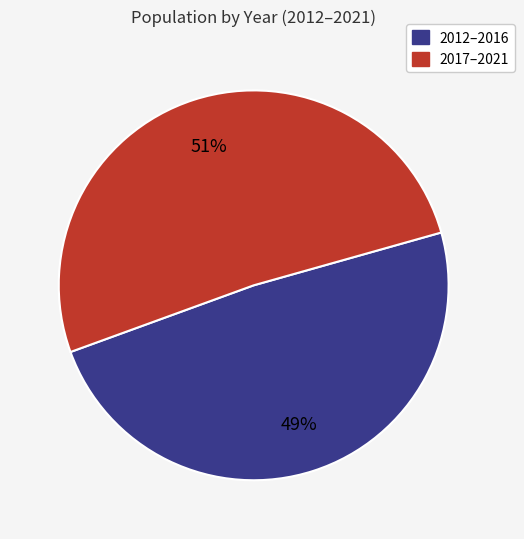

How many segments does this pie chart have?

2